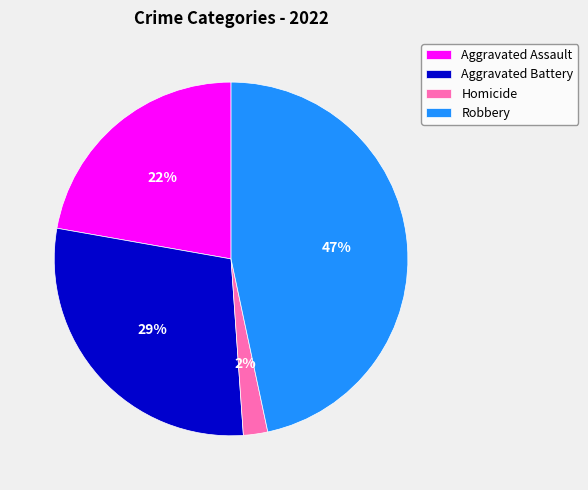

The Homicide slice represents 14% of the pie. True or false?

False